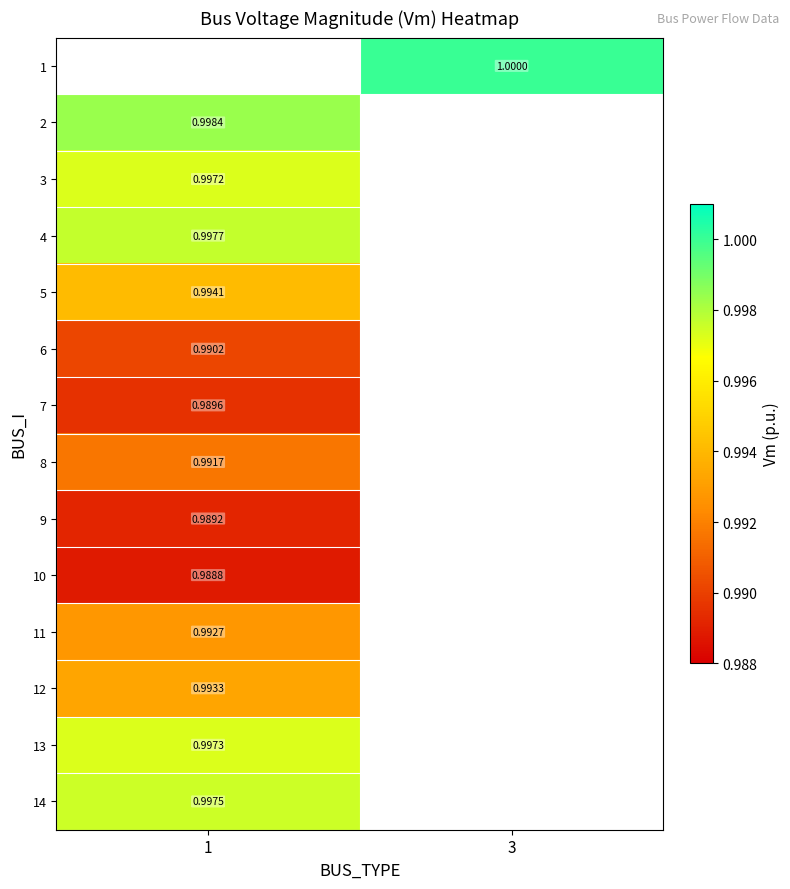

The 9 series shows 1.0 at 1. True or false?

True